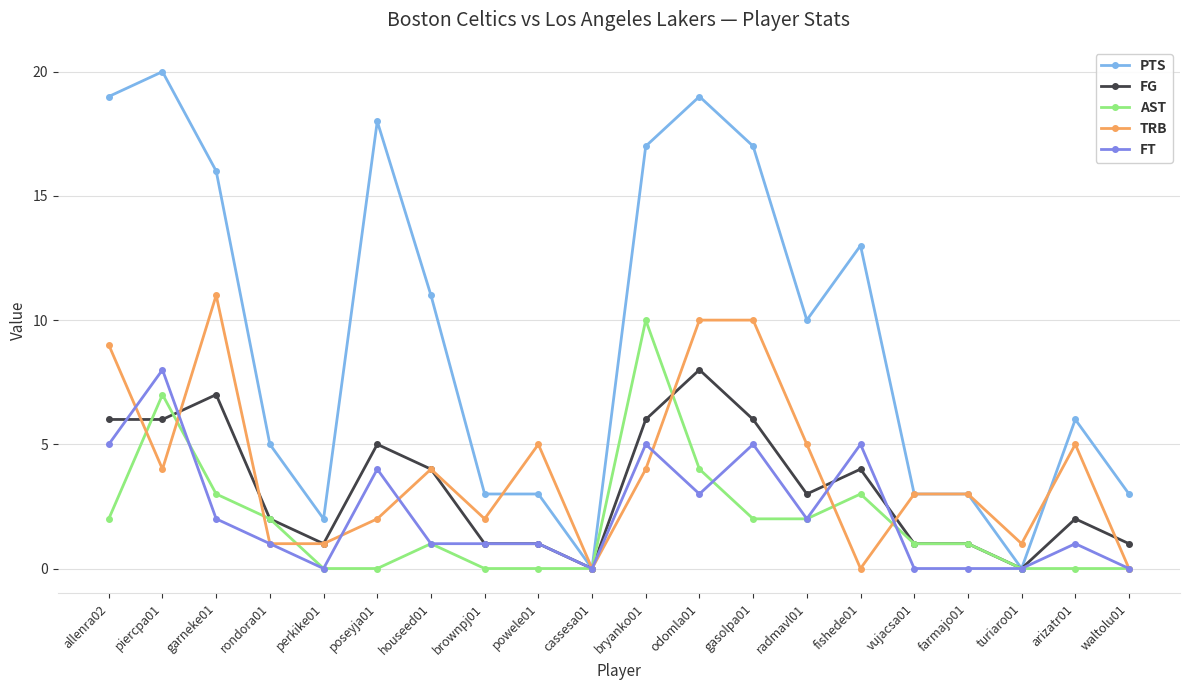

At which category does AST reach its first local peak?

piercpa01